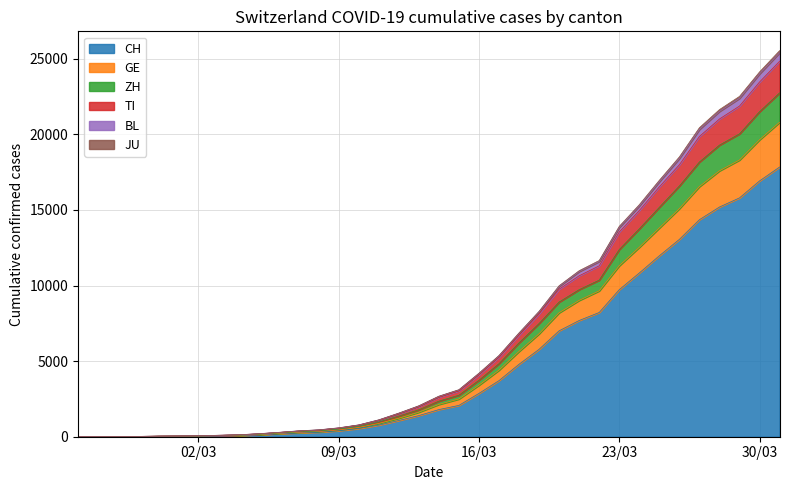

What is the maximum value for CH?

17837